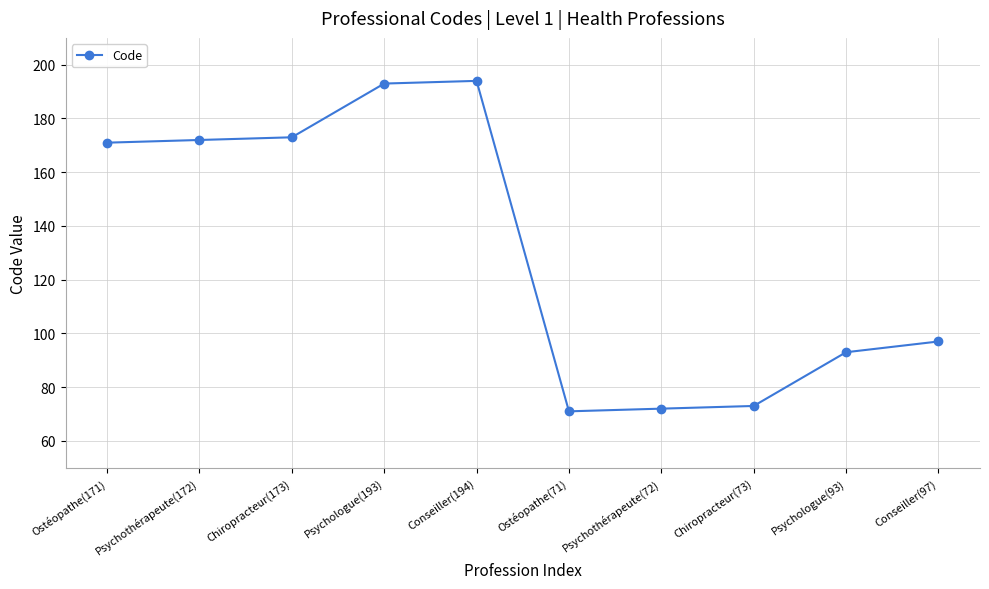

Reading right to left, extract all data points from this chart.

97	93	73	72	71	194	193	173	172	171